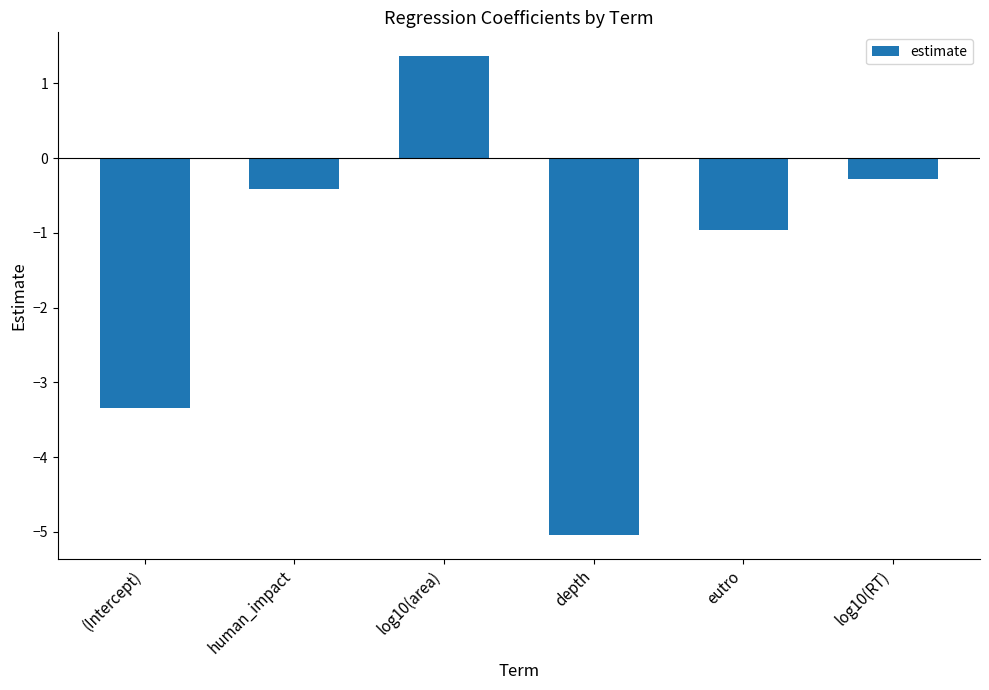

What is the greatest value displayed?

1.4